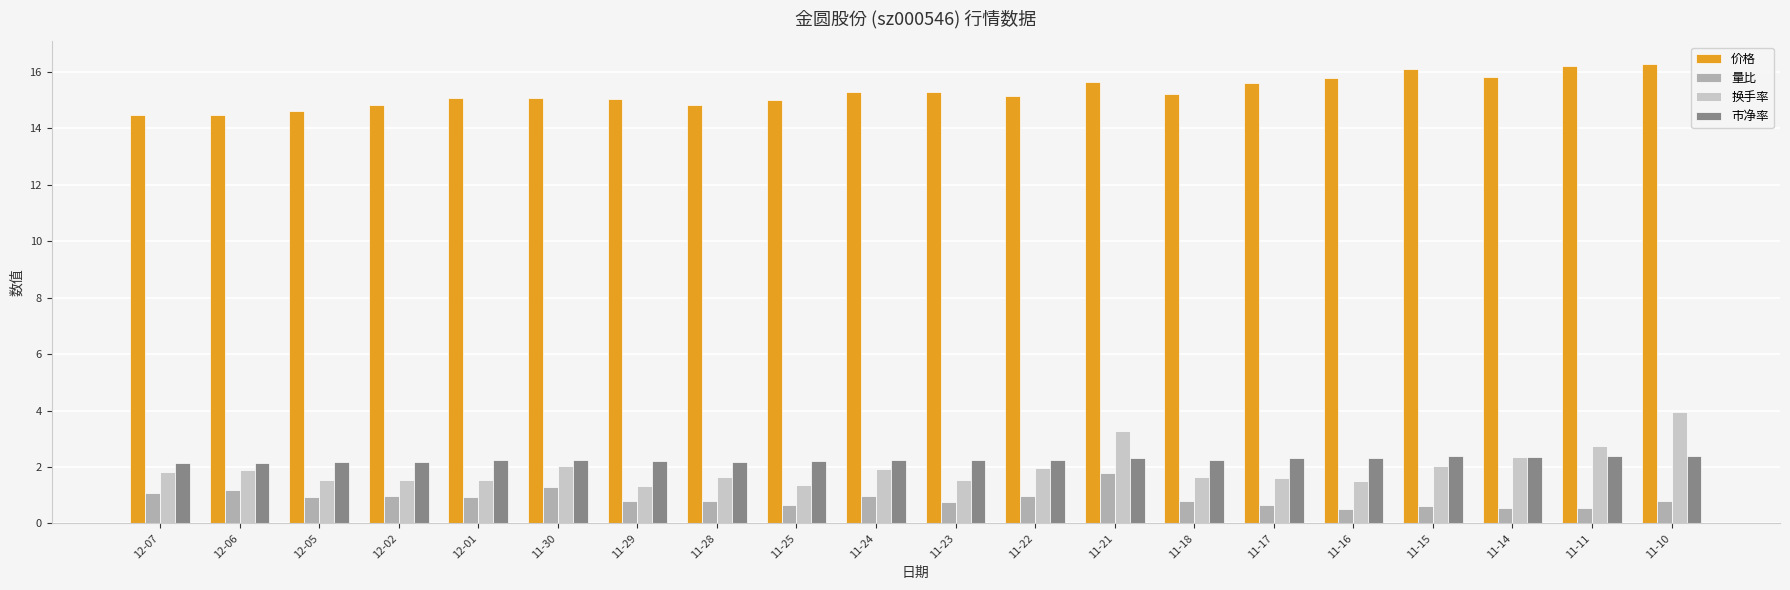

Is the value of 市净率 at 11-10 greater than the value of 价格 at 12-06?

No